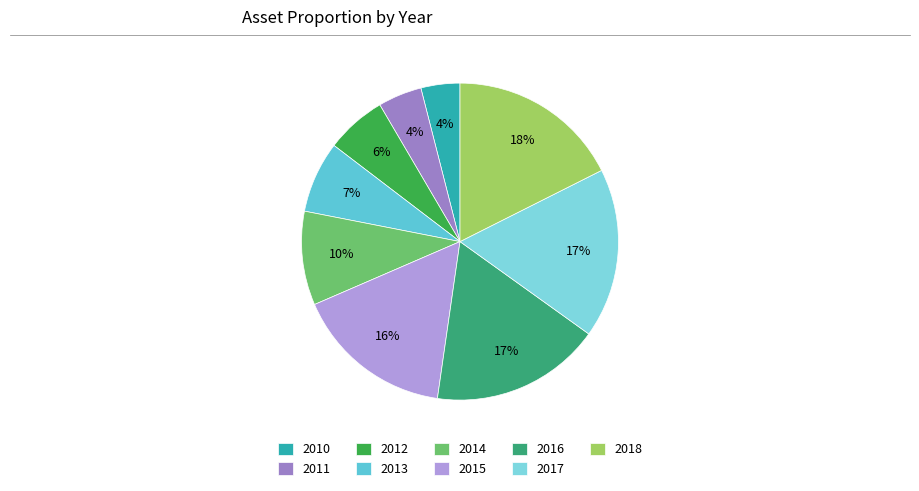

Approximately how many times larger is the value at 2016 compared to 2010?

4.4